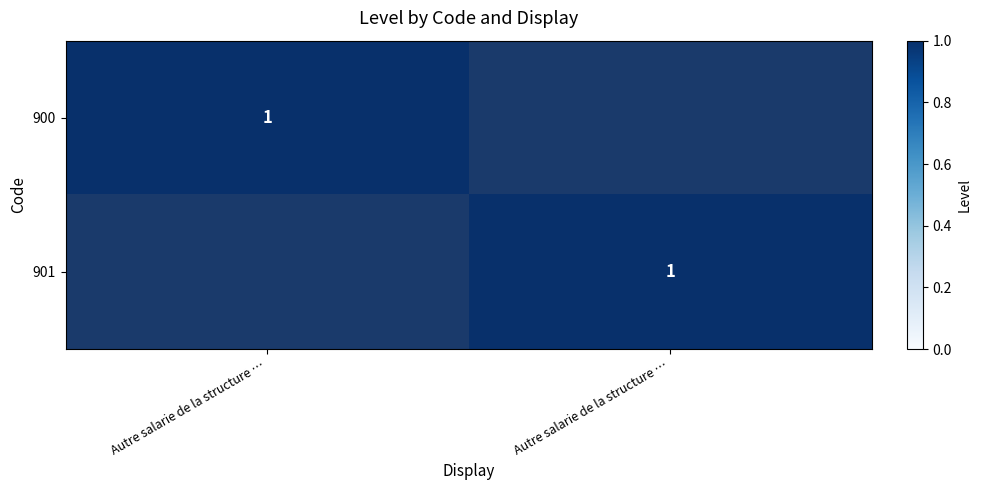

What is the difference between the highest and lowest values at Autre salarie de la structure …?

1